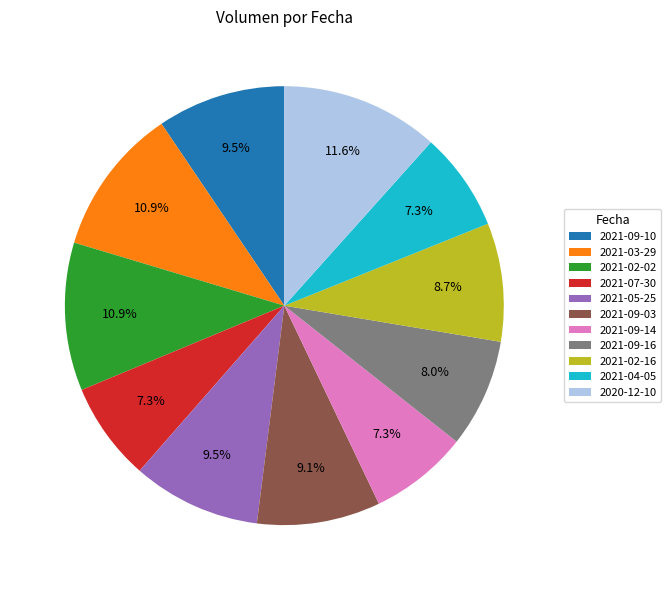

Which category has the biggest portion of the pie?

2020-12-10